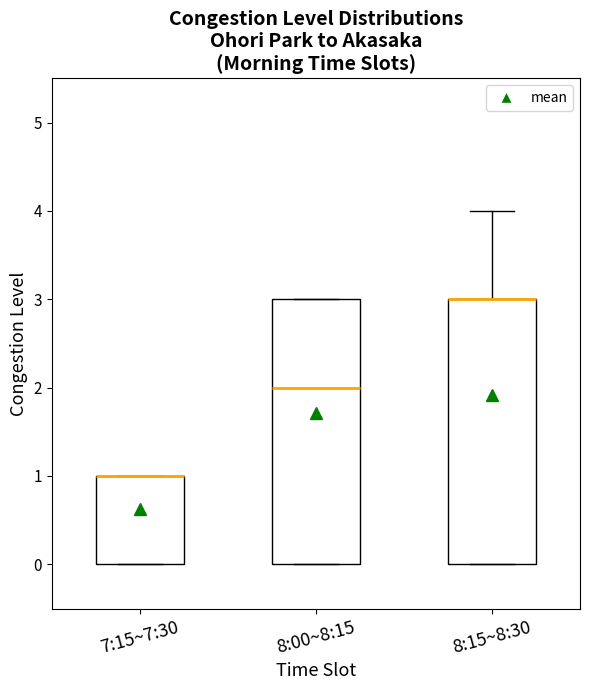

Where is the upper edge of the box for 7:15~7:30 on the y-axis? The values are not printed on the chart, so give them approximately, as read against the axis.

1